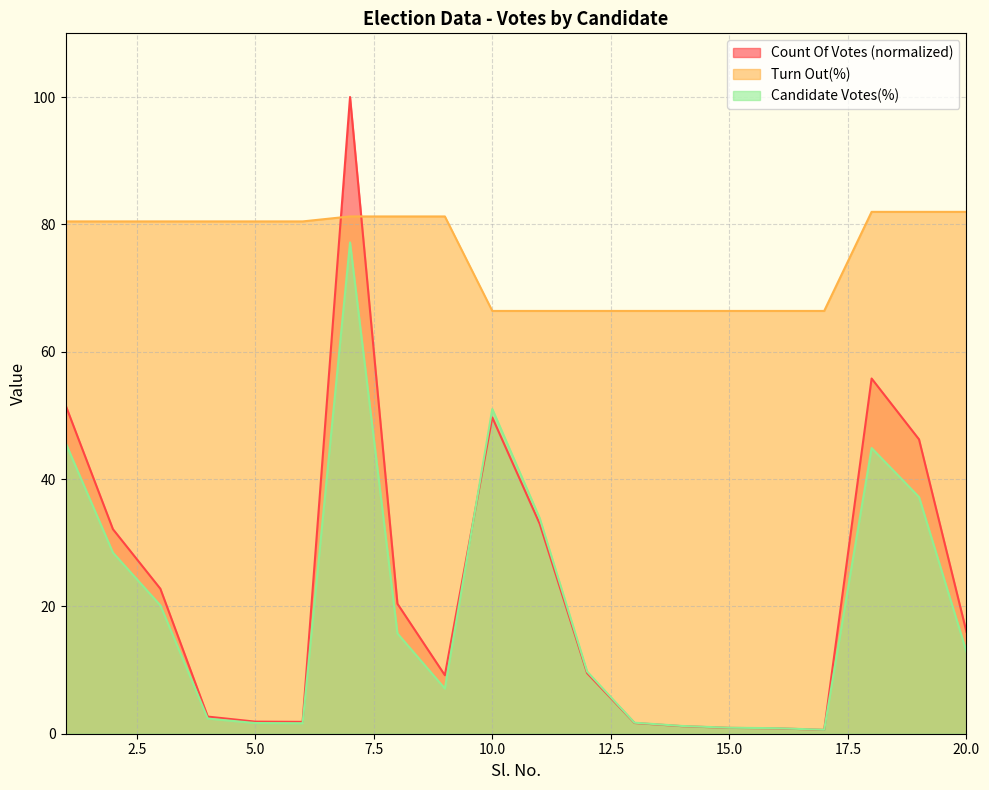

At which category does the chart reach its minimum across all series?

17